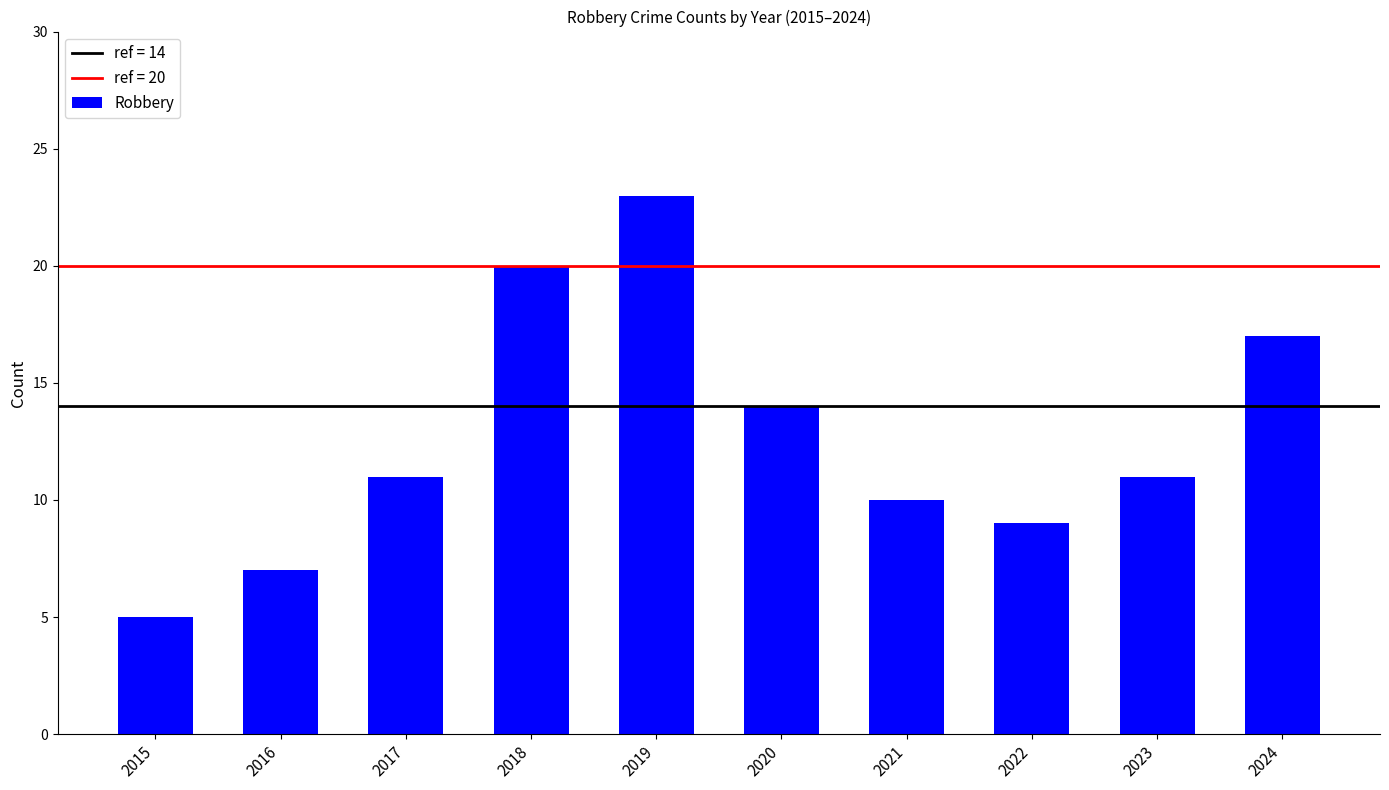

What value does the data have at 2018?

20